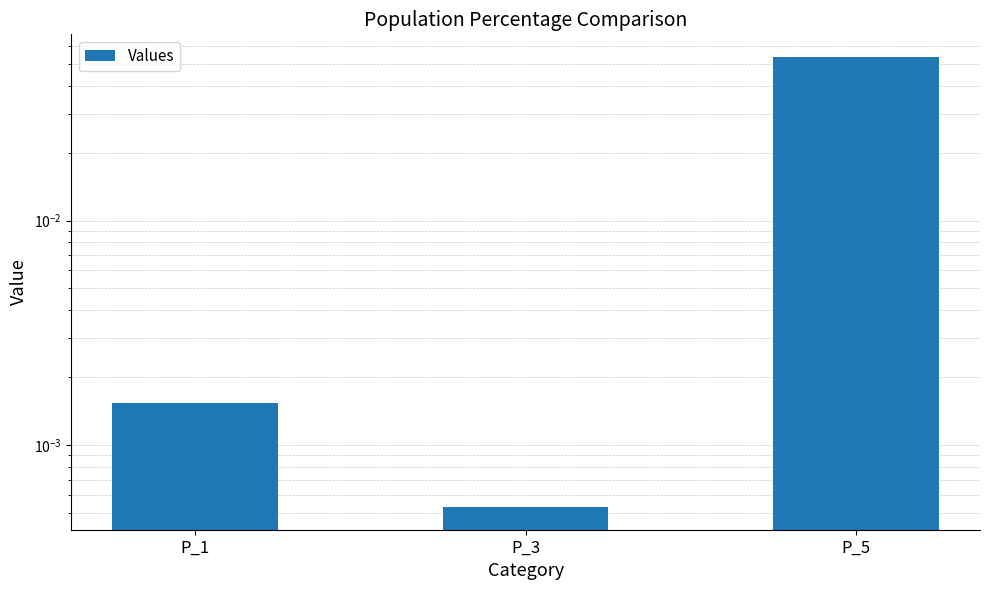

Where is the data nearest to the value 0?

P_3